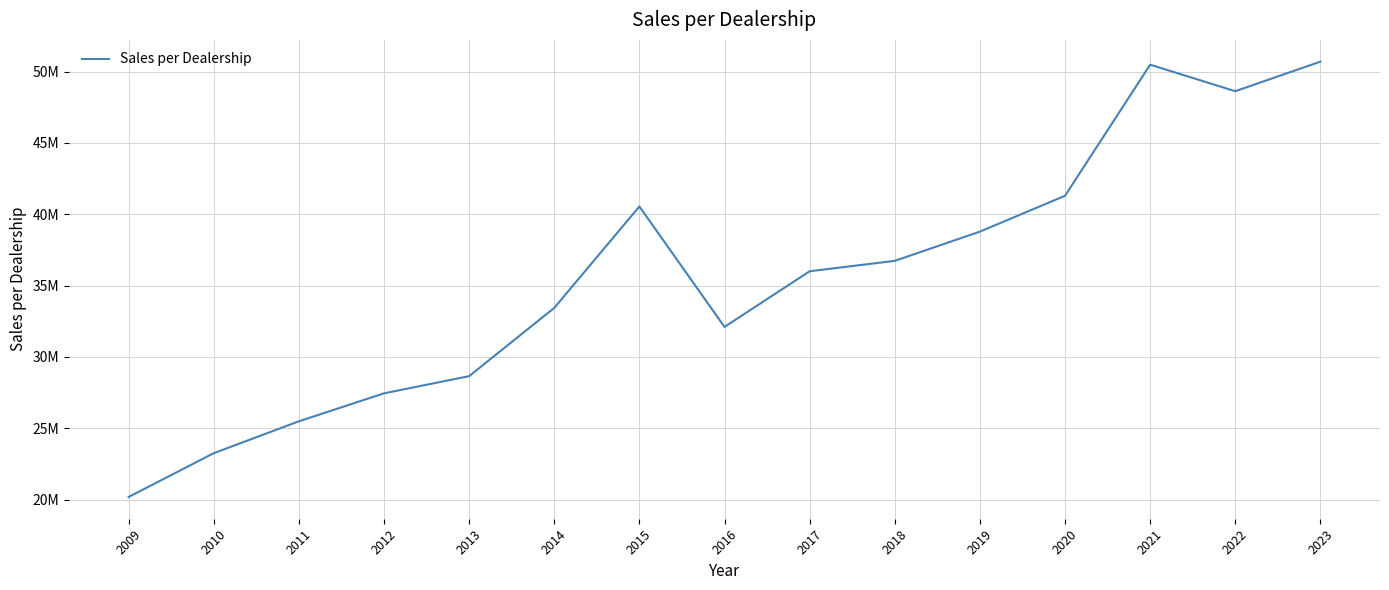

Is this an area chart (filled region under the line)?

No